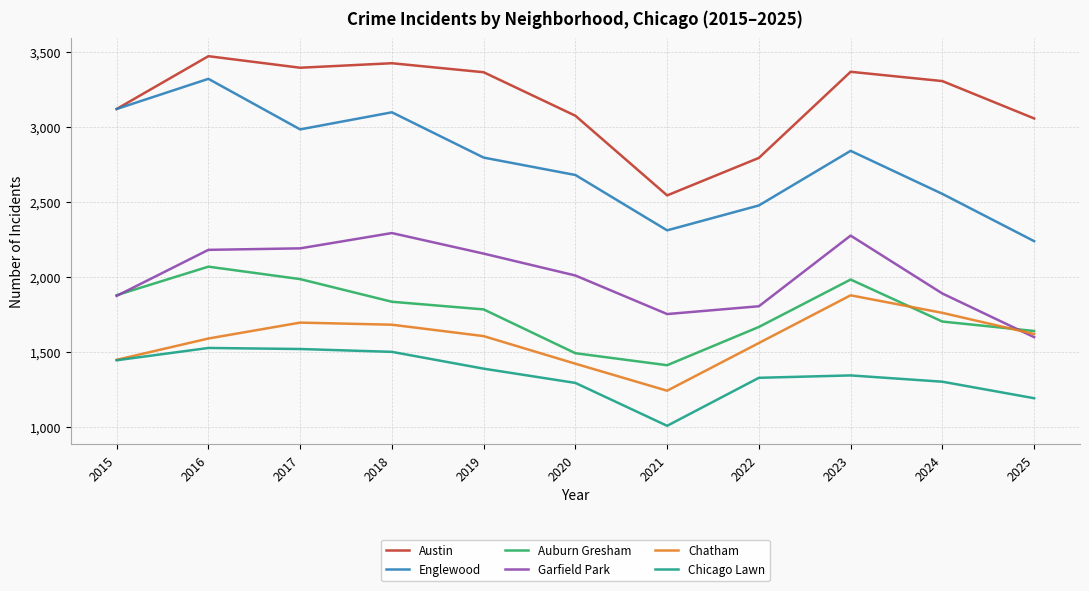

What is the difference between the maximum and minimum values in the Auburn Gresham series?

657